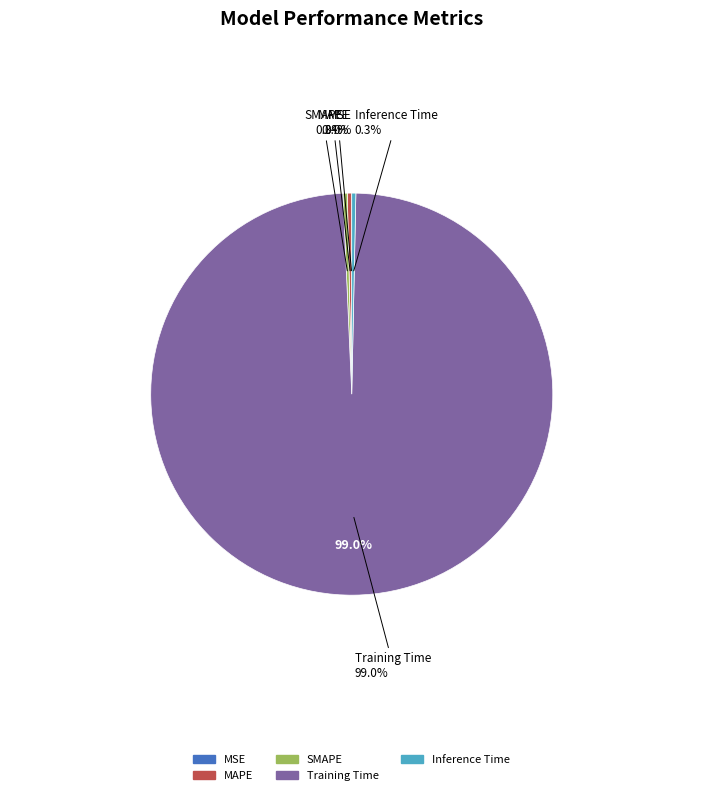

What percentage is the Training Time slice, to the nearest percent?

99%